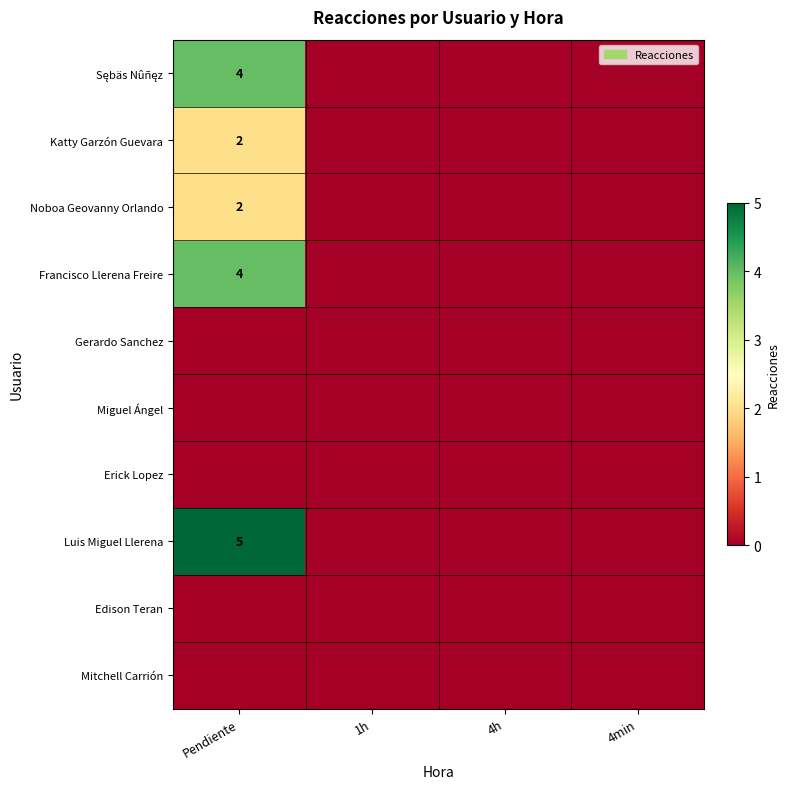

Which series has the largest total across all categories?

Luis Miguel Llerena